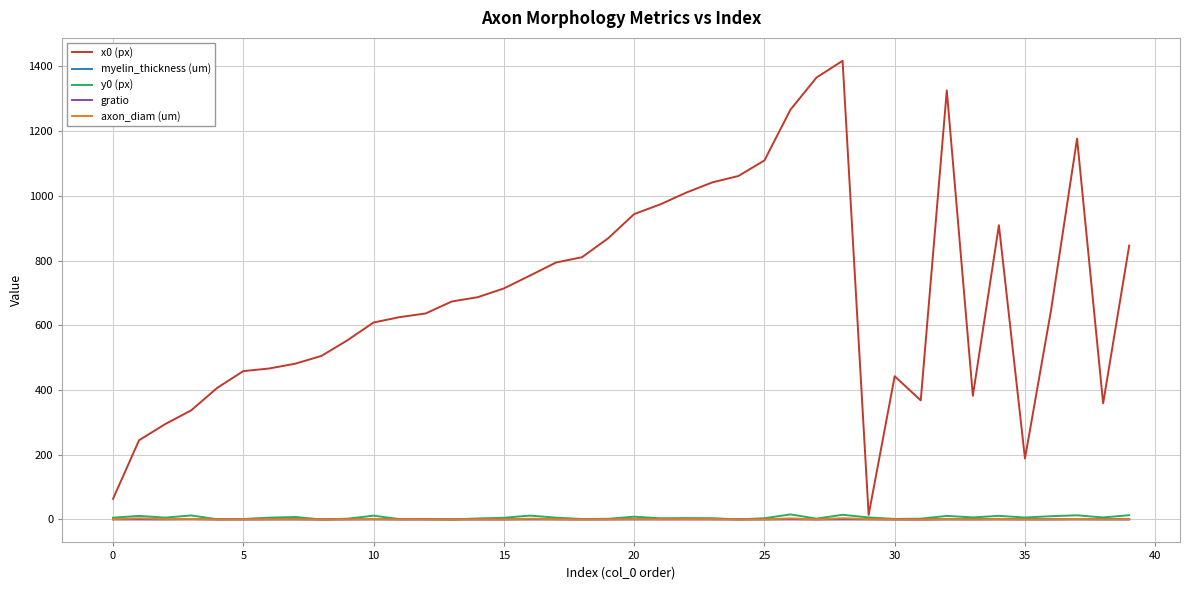

What is the maximum value shown in the chart?

1417.4